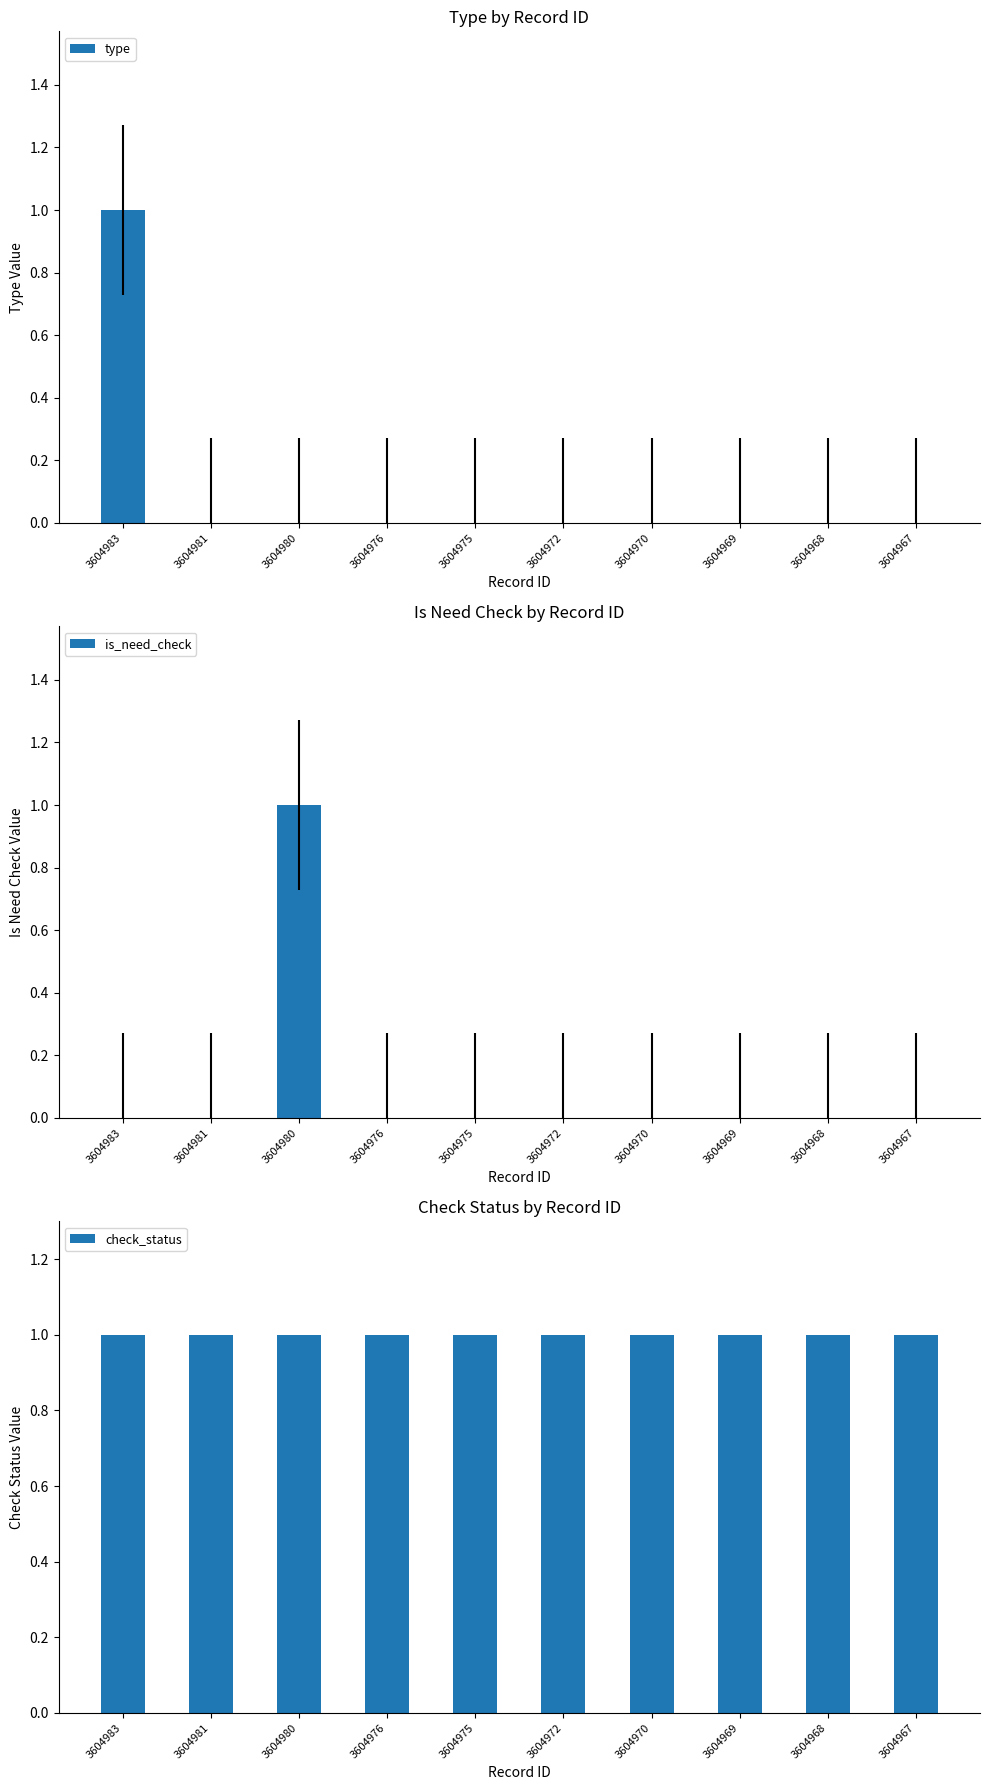

What are all the series names shown in the legend?

type, is_need_check, check_status